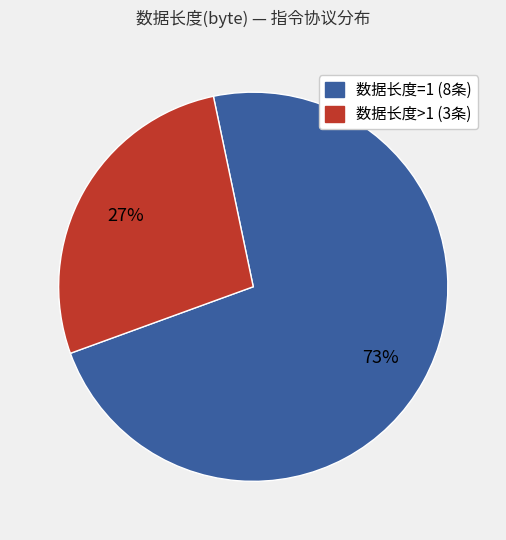

To the nearest percent, what is the average slice percentage?

50%